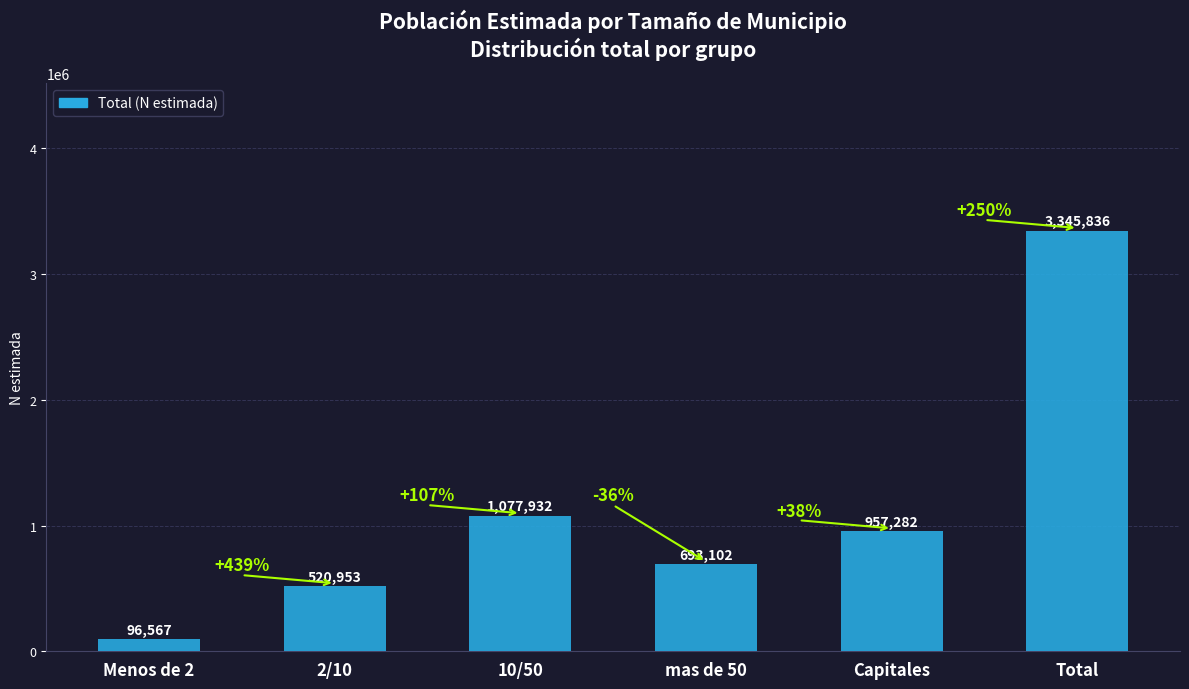

Rank the categories by value from lowest to highest.

Menos de 2, 2/10, mas de 50, Capitales, 10/50, Total